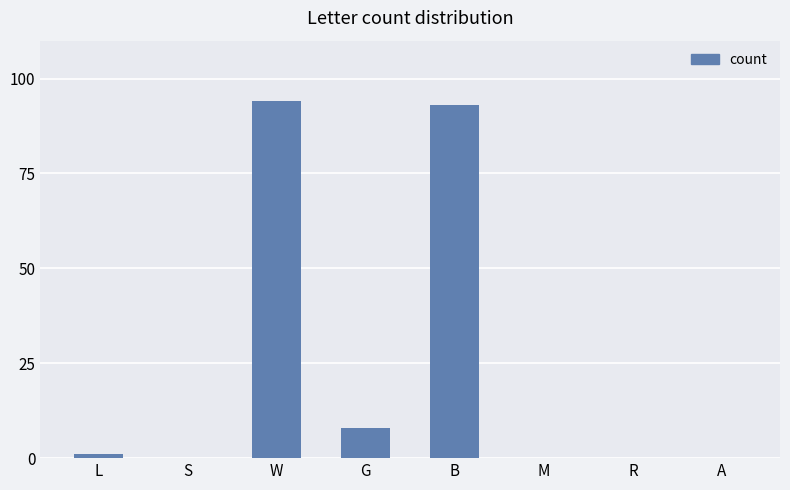

Between L and B, which is larger?

B